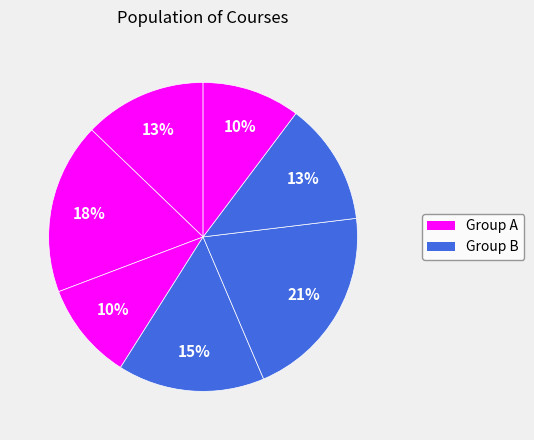

Count the number of slices in the pie.

7